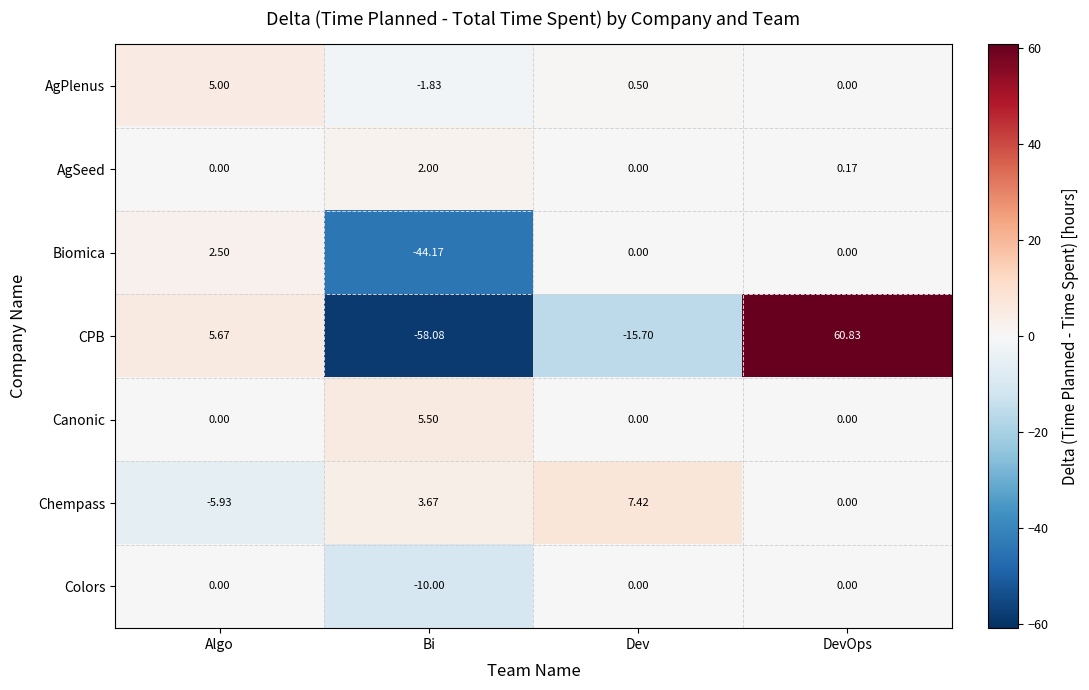

Which series has the largest range (max minus min)?

CPB